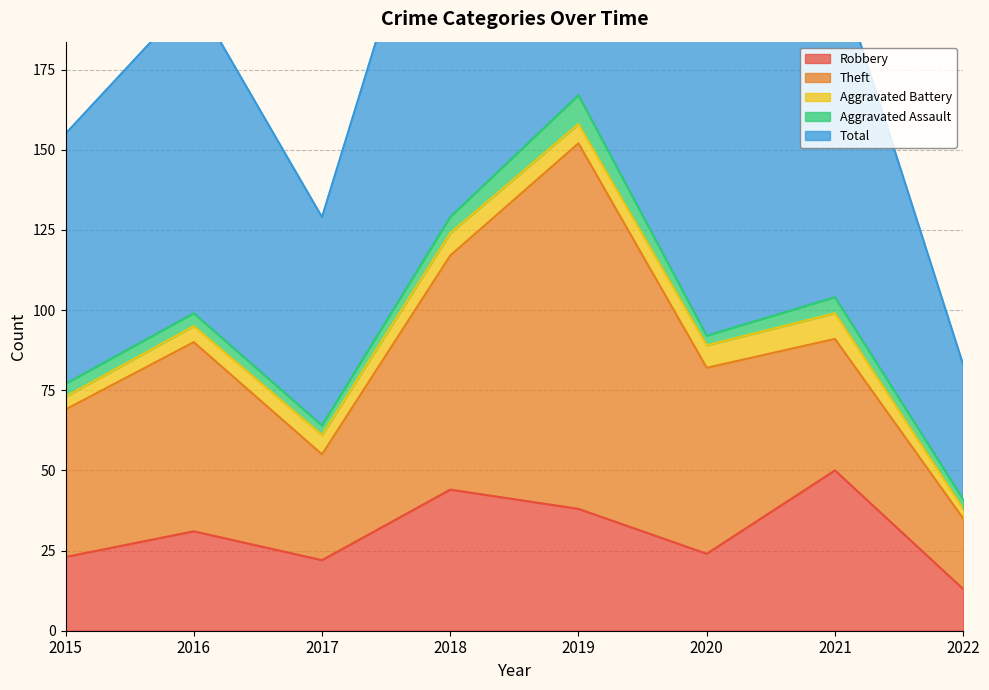

Where is the first local minimum for Aggravated Assault?

2017